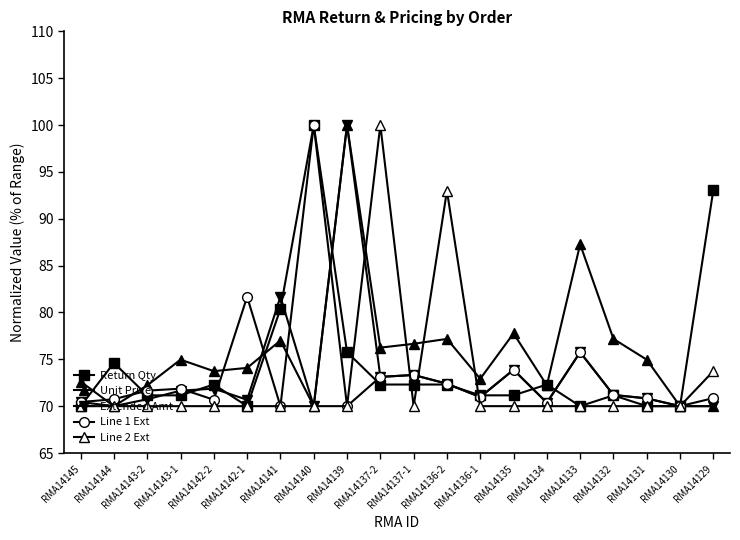

Between RMA14136-2 and RMA14134, which is larger?

RMA14136-2